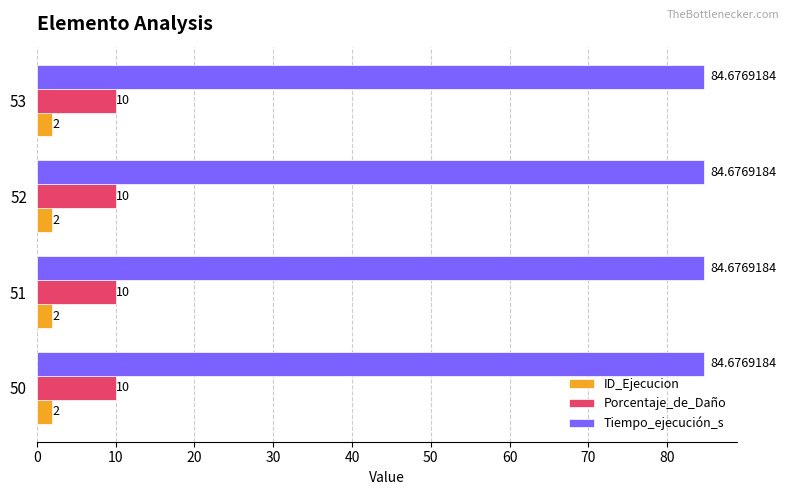

List the series in order of their peak value, lowest first.

ID_Ejecucion, Porcentaje_de_Daño, Tiempo_ejecución_s